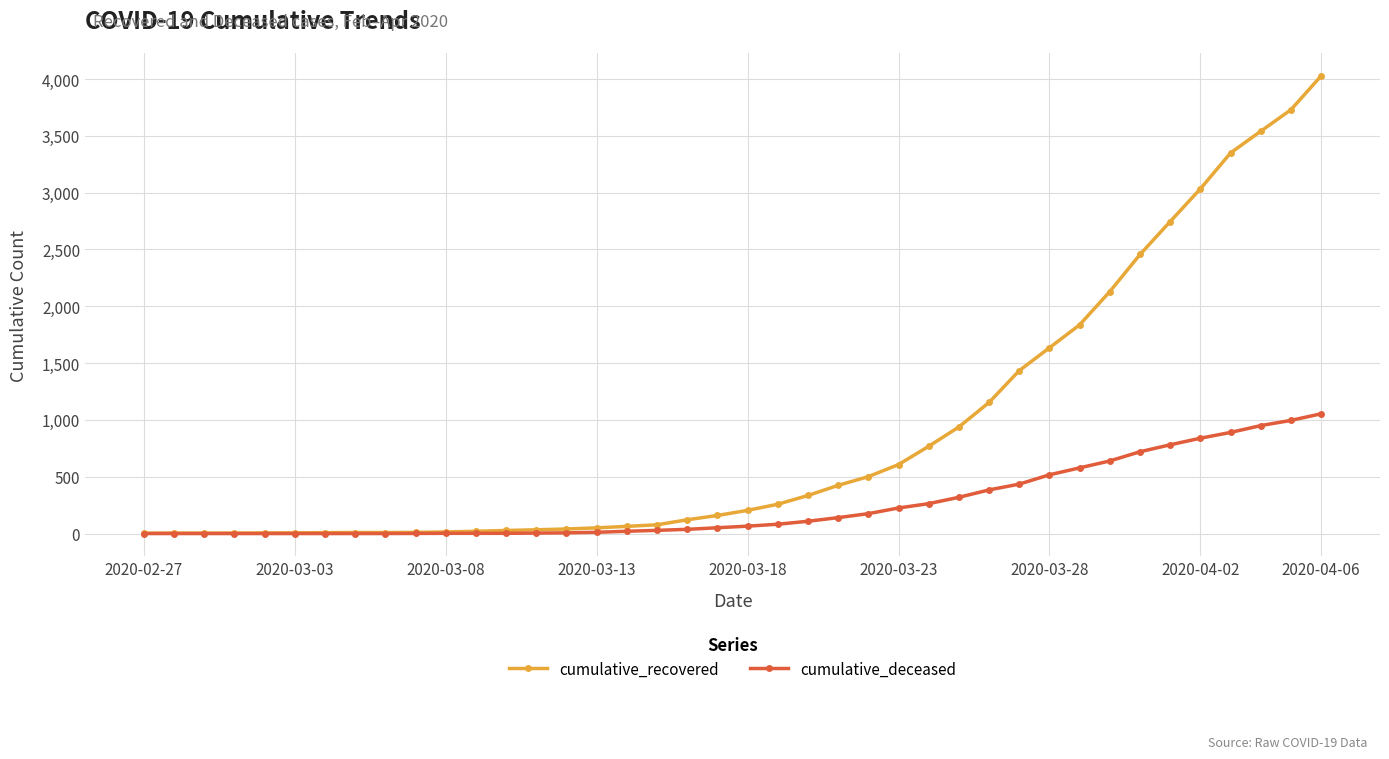

List the series in order of their peak value, lowest first.

cumulative_deceased, cumulative_recovered